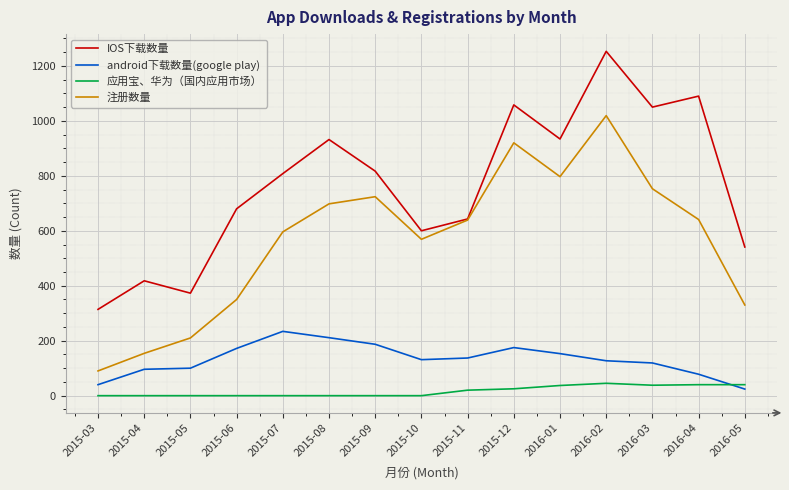

Which series has the widest spread of values?

IOS下载数量